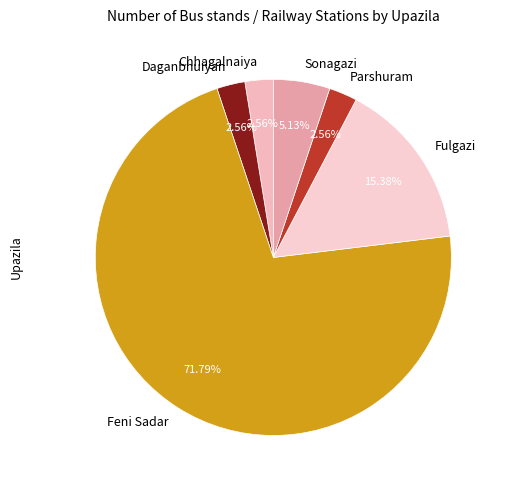

How many slices are in this pie chart?

6